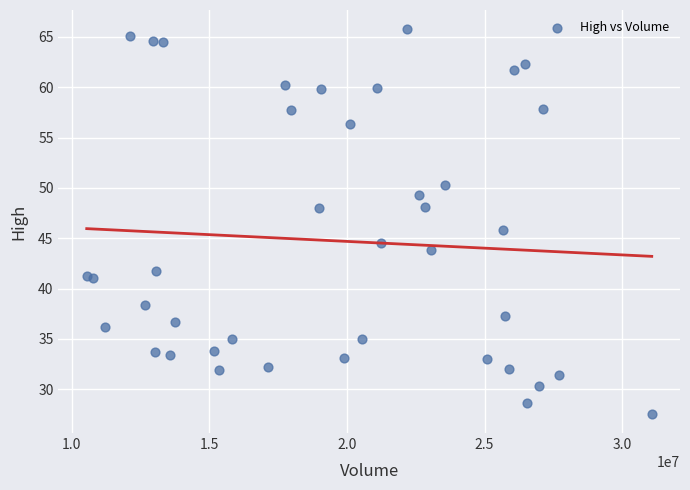

What is the range of Y values (max minus min)?

38.2